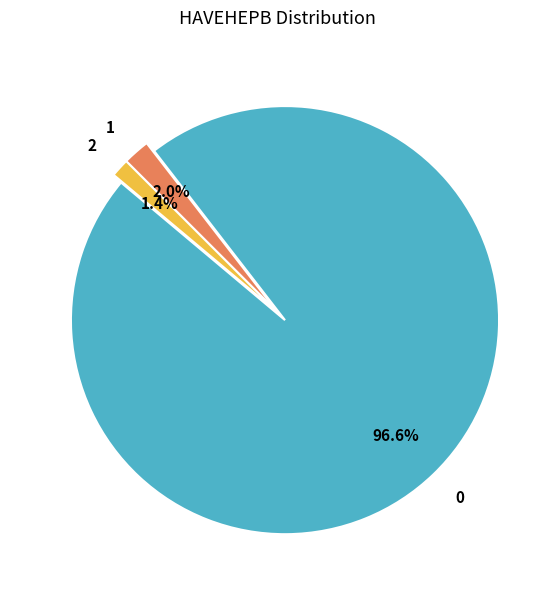

Count the number of slices in the pie.

3